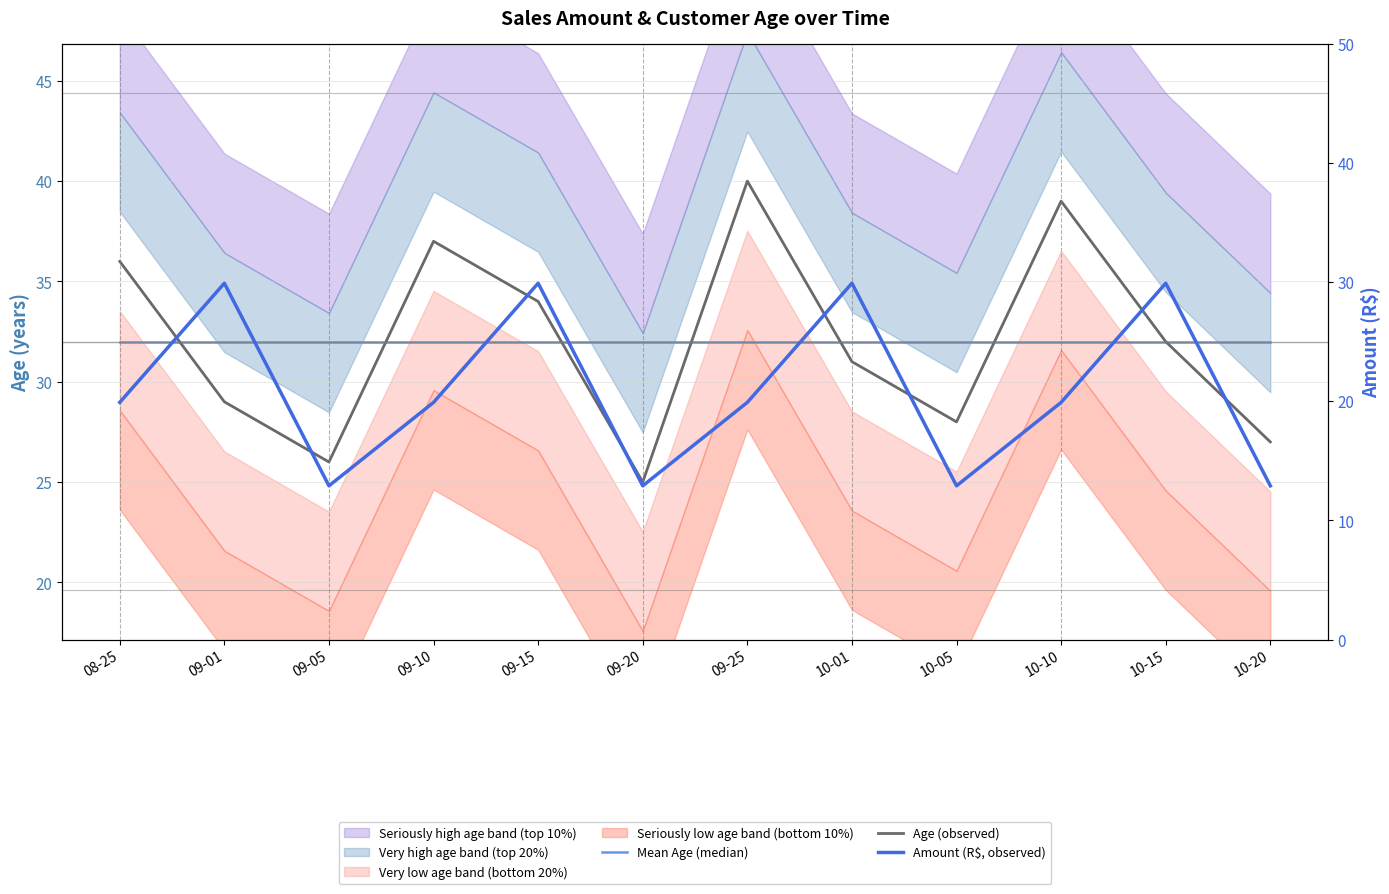

Reading left to right, transcribe all the data shown in this chart.

Mean Age (median): 32.0	32.0	32.0	32.0	32.0	32.0	32.0	32.0	32.0	32.0	32.0	32.0
Age (observed): 36.0	29.0	26.0	37.0	34.0	25.0	40.0	31.0	28.0	39.0	32.0	27.0
Amount (R$, observed): 19.9	29.9	12.9	19.9	29.9	12.9	19.9	29.9	12.9	19.9	29.9	12.9